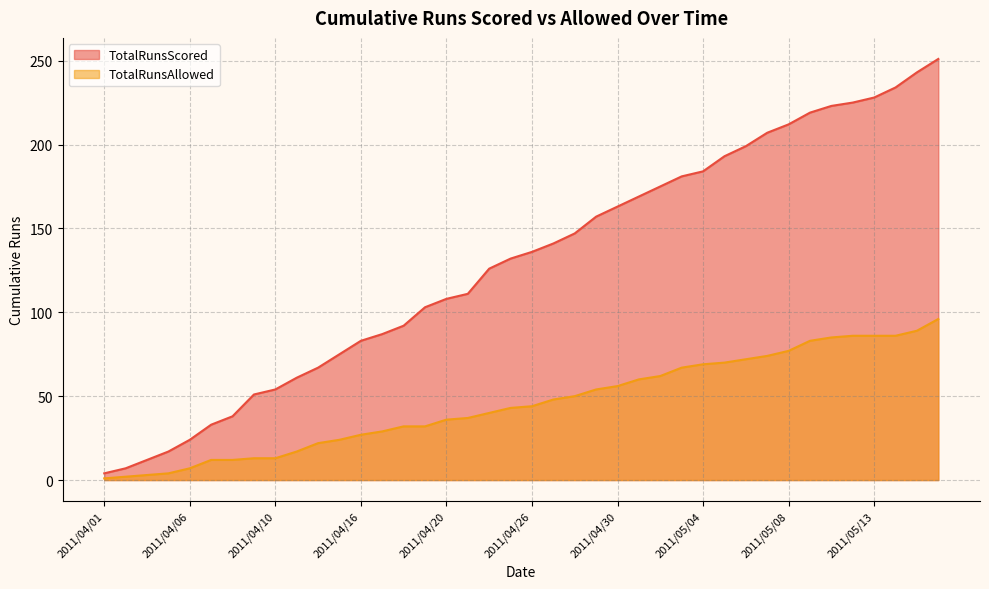

Is the value of TotalRunsScored at 2011/04/14 greater than the value of TotalRunsAllowed at 2011/04/09?

Yes